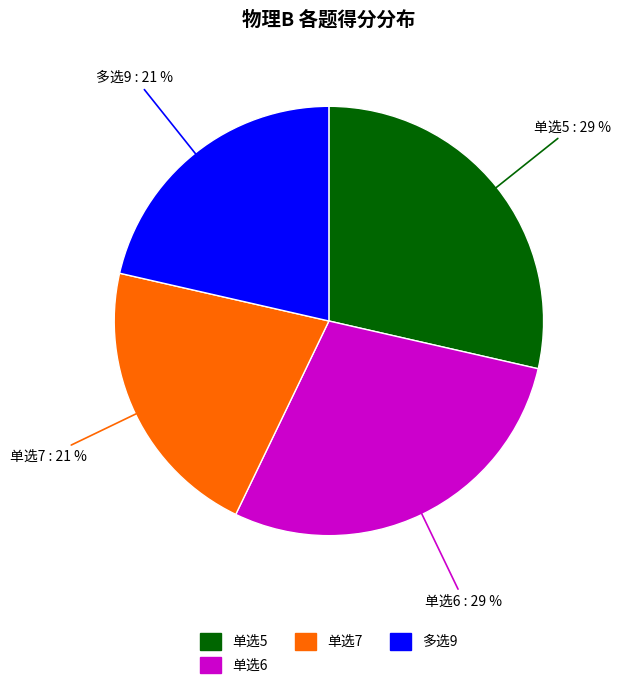

Is there any slice that represents more than half of the pie?

No